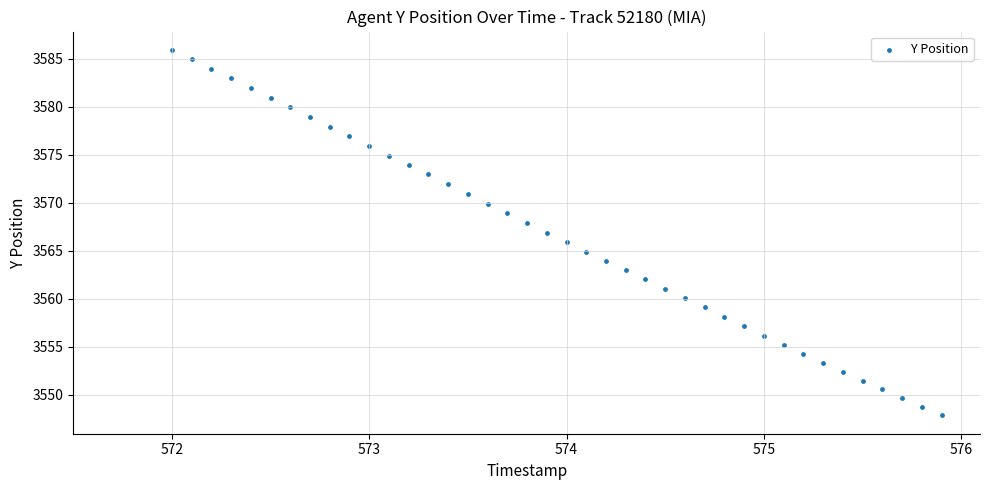

What is the range of X values (max minus min)?

3.9